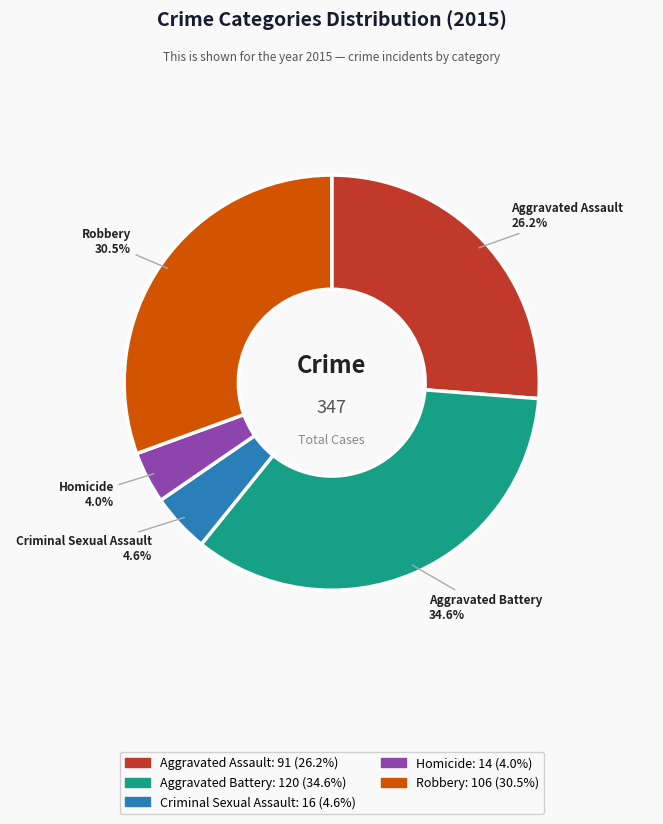

True or false: Homicide accounts for 4% of the total.

True